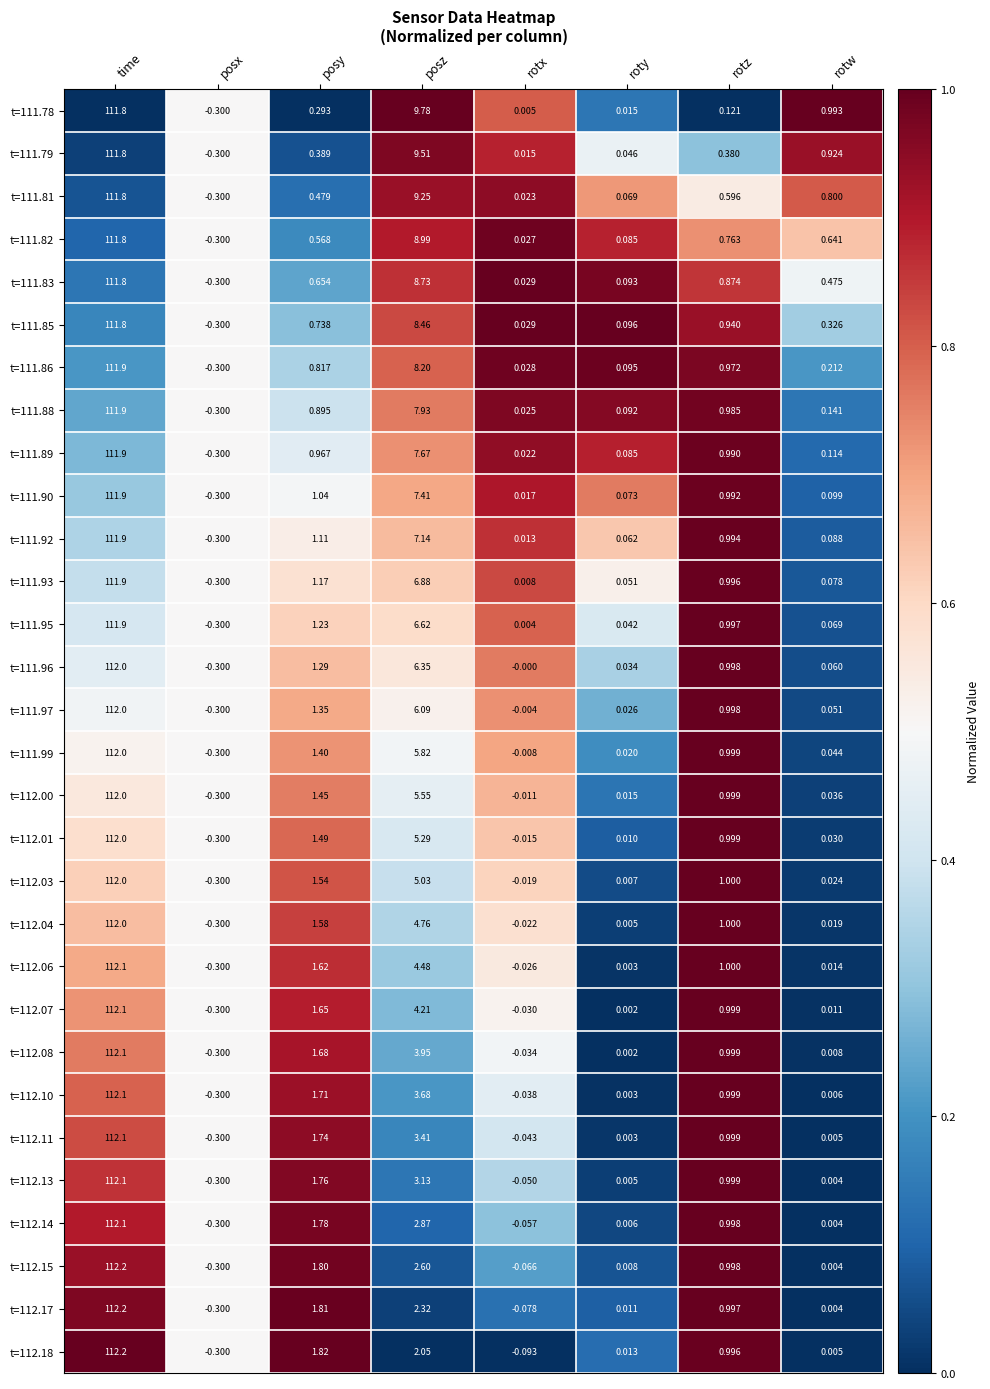

At which label does t=112.10 first exceed 0?

time